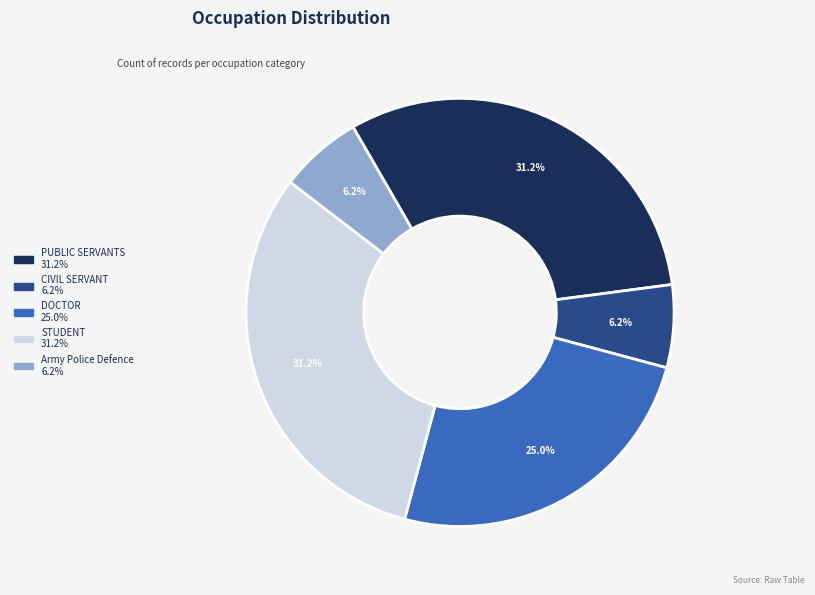

Combined, what portion of the pie is PUBLIC SERVANTS and Army Police Defence?

37.5%